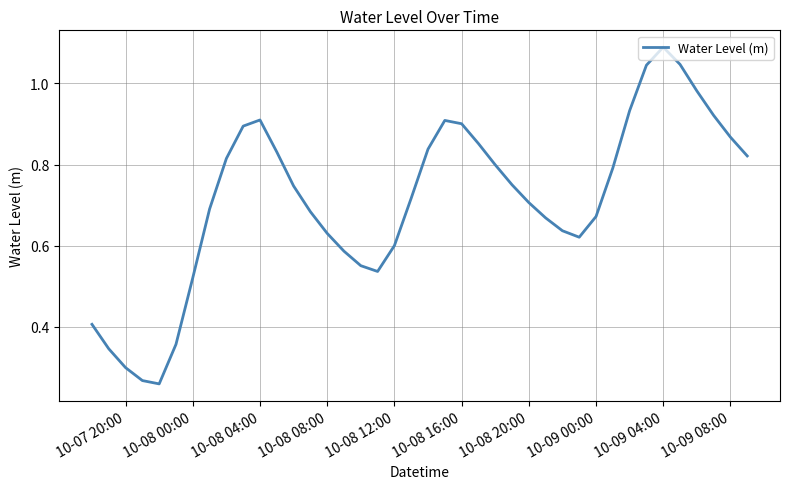

Is it true that the value at 10-08 16:00 is 0.9?

True